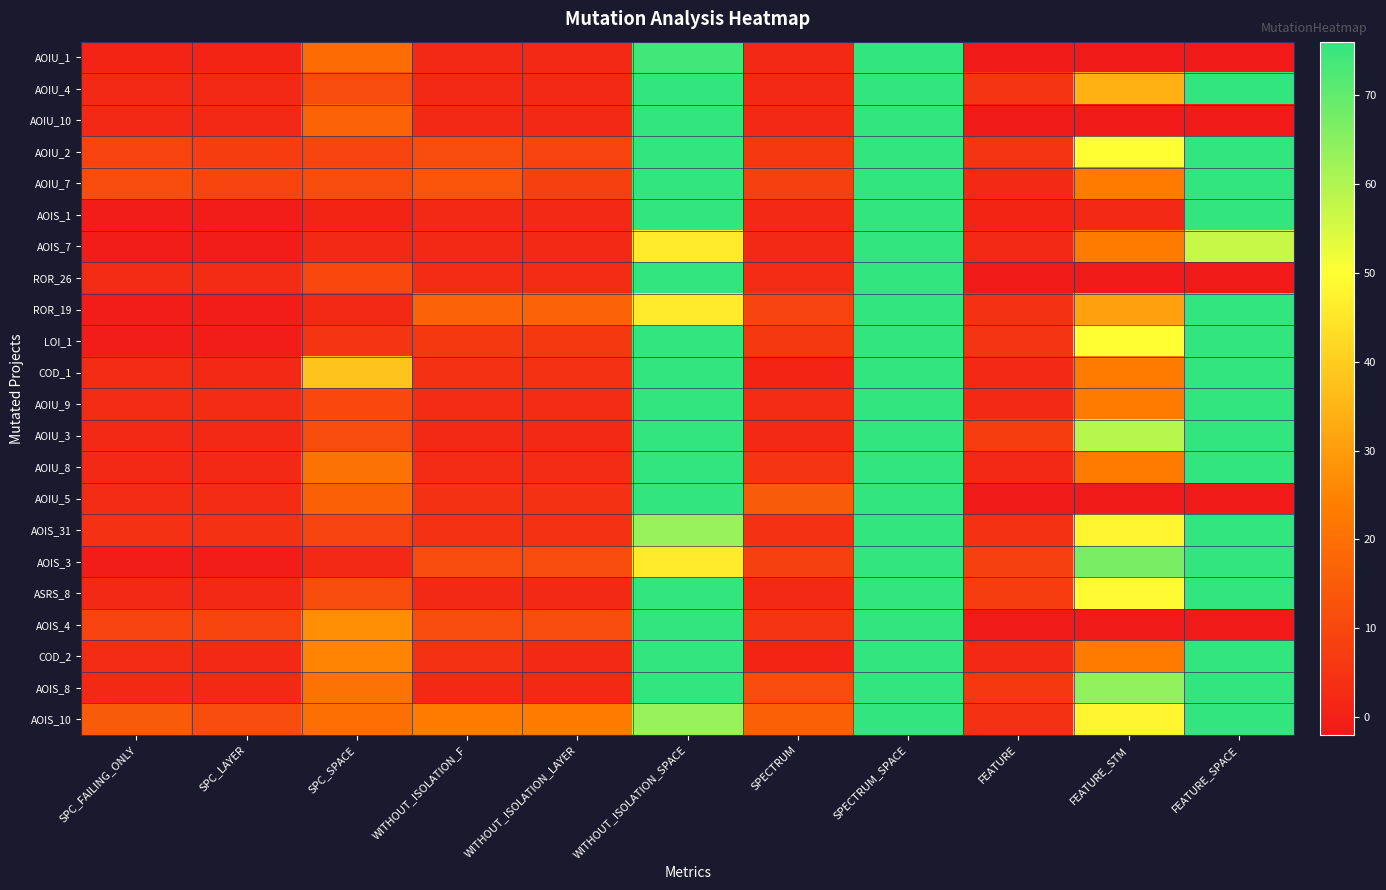

Reading left to right, transcribe all the data shown in this chart.

AOIU_1: SPC_FAILING_ONLY=1	SPC_LAYER=1	SPC_SPACE=19	WITHOUT_ISOLATION_F=2	WITHOUT_ISOLATION_LAYER=2	WITHOUT_ISOLATION_SPACE=74	SPECTRUM=2	SPECTRUM_SPACE=76	FEATURE=-2	FEATURE_STM=-2	FEATURE_SPACE=-2
AOIU_4: SPC_FAILING_ONLY=2	SPC_LAYER=2	SPC_SPACE=11	WITHOUT_ISOLATION_F=2	WITHOUT_ISOLATION_LAYER=2	WITHOUT_ISOLATION_SPACE=76	SPECTRUM=2	SPECTRUM_SPACE=76	FEATURE=5	FEATURE_STM=34	FEATURE_SPACE=76
AOIU_10: SPC_FAILING_ONLY=2	SPC_LAYER=2	SPC_SPACE=17	WITHOUT_ISOLATION_F=2	WITHOUT_ISOLATION_LAYER=2	WITHOUT_ISOLATION_SPACE=76	SPECTRUM=2	SPECTRUM_SPACE=76	FEATURE=-2	FEATURE_STM=-2	FEATURE_SPACE=-2
AOIU_2: SPC_FAILING_ONLY=9	SPC_LAYER=7	SPC_SPACE=9	WITHOUT_ISOLATION_F=11	WITHOUT_ISOLATION_LAYER=9	WITHOUT_ISOLATION_SPACE=76	SPECTRUM=6	SPECTRUM_SPACE=76	FEATURE=5	FEATURE_STM=50	FEATURE_SPACE=76
AOIU_7: SPC_FAILING_ONLY=11	SPC_LAYER=9	SPC_SPACE=11	WITHOUT_ISOLATION_F=13	WITHOUT_ISOLATION_LAYER=8	WITHOUT_ISOLATION_SPACE=76	SPECTRUM=8	SPECTRUM_SPACE=76	FEATURE=2	FEATURE_STM=23	FEATURE_SPACE=76
AOIS_1: SPC_FAILING_ONLY=-1	SPC_LAYER=-1	SPC_SPACE=1	WITHOUT_ISOLATION_F=2	WITHOUT_ISOLATION_LAYER=2	WITHOUT_ISOLATION_SPACE=76	SPECTRUM=2	SPECTRUM_SPACE=76	FEATURE=1	FEATURE_STM=2	FEATURE_SPACE=76
AOIS_7: SPC_FAILING_ONLY=-1	SPC_LAYER=-1	SPC_SPACE=2	WITHOUT_ISOLATION_F=2	WITHOUT_ISOLATION_LAYER=2	WITHOUT_ISOLATION_SPACE=46	SPECTRUM=2	SPECTRUM_SPACE=76	FEATURE=2	FEATURE_STM=23	FEATURE_SPACE=57
ROR_26: SPC_FAILING_ONLY=3	SPC_LAYER=3	SPC_SPACE=10	WITHOUT_ISOLATION_F=3	WITHOUT_ISOLATION_LAYER=3	WITHOUT_ISOLATION_SPACE=76	SPECTRUM=3	SPECTRUM_SPACE=76	FEATURE=-2	FEATURE_STM=-2	FEATURE_SPACE=-2
ROR_19: SPC_FAILING_ONLY=-1	SPC_LAYER=-1	SPC_SPACE=2	WITHOUT_ISOLATION_F=17	WITHOUT_ISOLATION_LAYER=17	WITHOUT_ISOLATION_SPACE=46	SPECTRUM=9	SPECTRUM_SPACE=76	FEATURE=4	FEATURE_STM=31	FEATURE_SPACE=76
LOI_1: SPC_FAILING_ONLY=-1	SPC_LAYER=-1	SPC_SPACE=5	WITHOUT_ISOLATION_F=6	WITHOUT_ISOLATION_LAYER=6	WITHOUT_ISOLATION_SPACE=76	SPECTRUM=6	SPECTRUM_SPACE=76	FEATURE=5	FEATURE_STM=50	FEATURE_SPACE=76
COD_1: SPC_FAILING_ONLY=3	SPC_LAYER=2	SPC_SPACE=38	WITHOUT_ISOLATION_F=4	WITHOUT_ISOLATION_LAYER=4	WITHOUT_ISOLATION_SPACE=76	SPECTRUM=1	SPECTRUM_SPACE=76	FEATURE=2	FEATURE_STM=23	FEATURE_SPACE=76
AOIU_9: SPC_FAILING_ONLY=3	SPC_LAYER=3	SPC_SPACE=10	WITHOUT_ISOLATION_F=3	WITHOUT_ISOLATION_LAYER=3	WITHOUT_ISOLATION_SPACE=76	SPECTRUM=3	SPECTRUM_SPACE=76	FEATURE=2	FEATURE_STM=23	FEATURE_SPACE=76
AOIU_3: SPC_FAILING_ONLY=2	SPC_LAYER=2	SPC_SPACE=11	WITHOUT_ISOLATION_F=2	WITHOUT_ISOLATION_LAYER=2	WITHOUT_ISOLATION_SPACE=76	SPECTRUM=2	SPECTRUM_SPACE=76	FEATURE=7	FEATURE_STM=59	FEATURE_SPACE=76
AOIU_8: SPC_FAILING_ONLY=2	SPC_LAYER=2	SPC_SPACE=21	WITHOUT_ISOLATION_F=3	WITHOUT_ISOLATION_LAYER=3	WITHOUT_ISOLATION_SPACE=76	SPECTRUM=5	SPECTRUM_SPACE=76	FEATURE=2	FEATURE_STM=23	FEATURE_SPACE=76
AOIU_5: SPC_FAILING_ONLY=3	SPC_LAYER=3	SPC_SPACE=16	WITHOUT_ISOLATION_F=4	WITHOUT_ISOLATION_LAYER=4	WITHOUT_ISOLATION_SPACE=76	SPECTRUM=15	SPECTRUM_SPACE=76	FEATURE=-2	FEATURE_STM=-2	FEATURE_SPACE=-2
AOIS_31: SPC_FAILING_ONLY=4	SPC_LAYER=4	SPC_SPACE=9	WITHOUT_ISOLATION_F=4	WITHOUT_ISOLATION_LAYER=4	WITHOUT_ISOLATION_SPACE=63	SPECTRUM=4	SPECTRUM_SPACE=76	FEATURE=4	FEATURE_STM=48	FEATURE_SPACE=76
AOIS_3: SPC_FAILING_ONLY=-1	SPC_LAYER=-1	SPC_SPACE=2	WITHOUT_ISOLATION_F=11	WITHOUT_ISOLATION_LAYER=11	WITHOUT_ISOLATION_SPACE=46	SPECTRUM=8	SPECTRUM_SPACE=76	FEATURE=8	FEATURE_STM=67	FEATURE_SPACE=76
ASRS_8: SPC_FAILING_ONLY=2	SPC_LAYER=2	SPC_SPACE=11	WITHOUT_ISOLATION_F=2	WITHOUT_ISOLATION_LAYER=2	WITHOUT_ISOLATION_SPACE=76	SPECTRUM=2	SPECTRUM_SPACE=76	FEATURE=7	FEATURE_STM=49	FEATURE_SPACE=76
AOIS_4: SPC_FAILING_ONLY=9	SPC_LAYER=9	SPC_SPACE=27	WITHOUT_ISOLATION_F=11	WITHOUT_ISOLATION_LAYER=11	WITHOUT_ISOLATION_SPACE=76	SPECTRUM=5	SPECTRUM_SPACE=76	FEATURE=-2	FEATURE_STM=-2	FEATURE_SPACE=-2
COD_2: SPC_FAILING_ONLY=3	SPC_LAYER=2	SPC_SPACE=25	WITHOUT_ISOLATION_F=4	WITHOUT_ISOLATION_LAYER=2	WITHOUT_ISOLATION_SPACE=76	SPECTRUM=1	SPECTRUM_SPACE=76	FEATURE=2	FEATURE_STM=23	FEATURE_SPACE=76
AOIS_8: SPC_FAILING_ONLY=2	SPC_LAYER=2	SPC_SPACE=21	WITHOUT_ISOLATION_F=2	WITHOUT_ISOLATION_LAYER=2	WITHOUT_ISOLATION_SPACE=76	SPECTRUM=11	SPECTRUM_SPACE=76	FEATURE=6	FEATURE_STM=64	FEATURE_SPACE=76
AOIS_10: SPC_FAILING_ONLY=15	SPC_LAYER=11	SPC_SPACE=20	WITHOUT_ISOLATION_F=23	WITHOUT_ISOLATION_LAYER=23	WITHOUT_ISOLATION_SPACE=63	SPECTRUM=16	SPECTRUM_SPACE=76	FEATURE=4	FEATURE_STM=48	FEATURE_SPACE=76